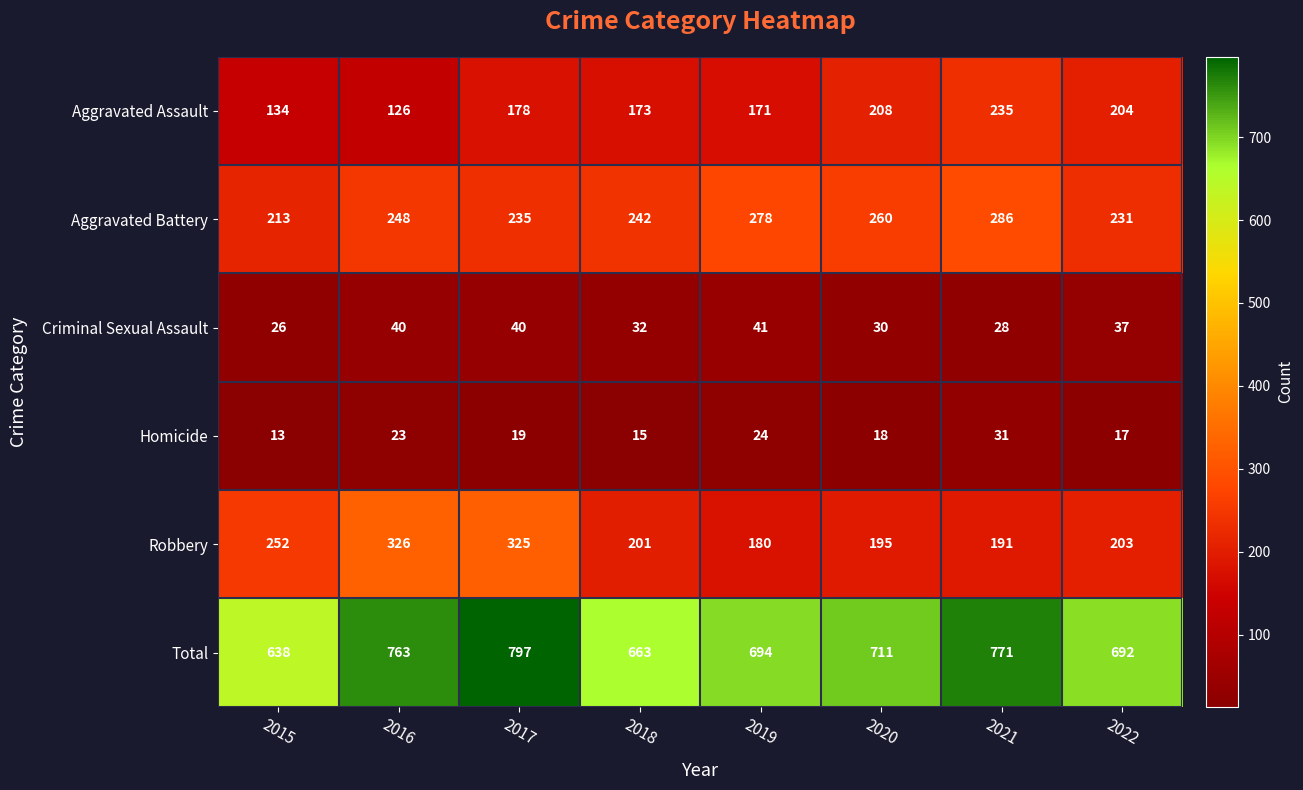

What is the difference between the second highest and second lowest values in the Criminal Sexual Assault series?

12